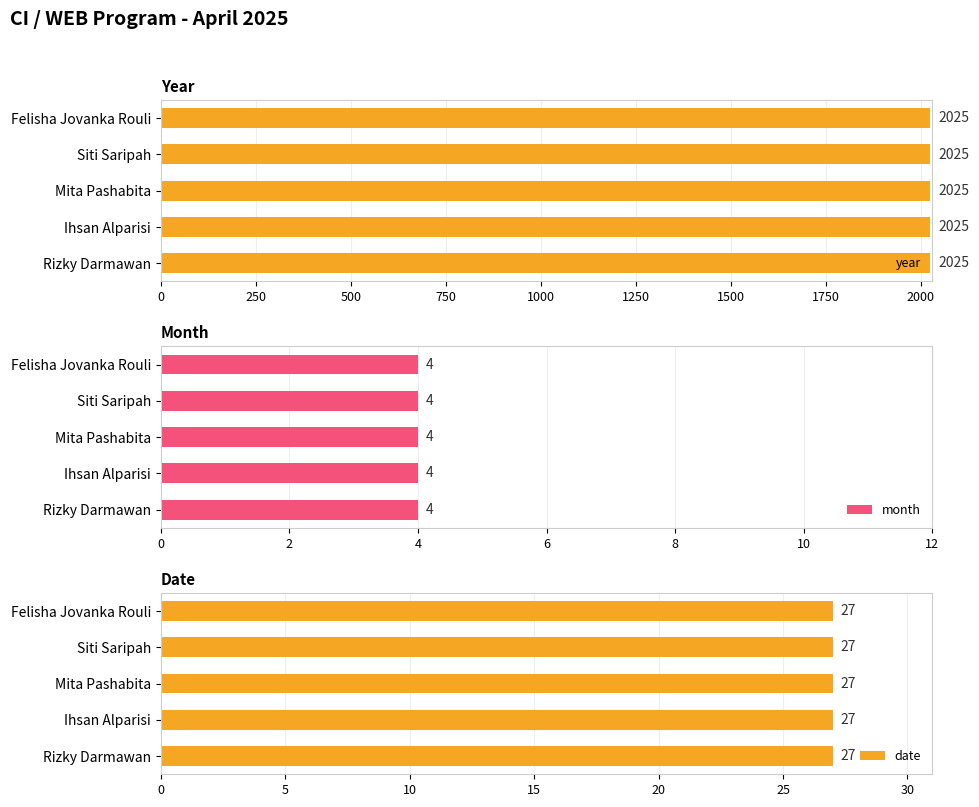

What is the maximum value for year?

2025